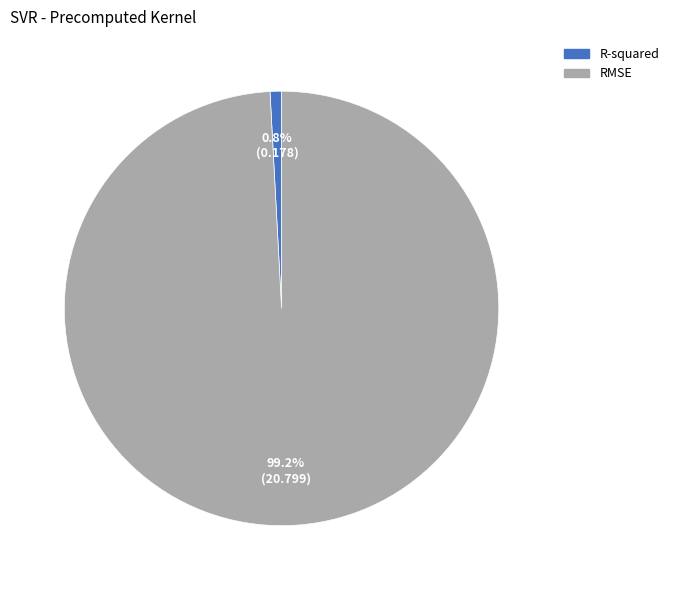

What percentage is the RMSE slice, to the nearest percent?

99%